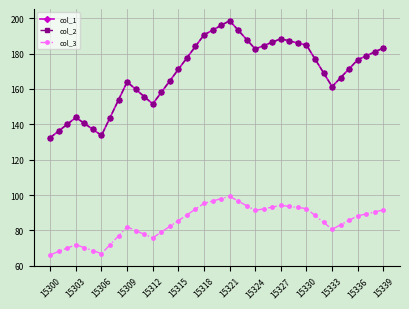

Does the chart have visible grid lines?

Yes